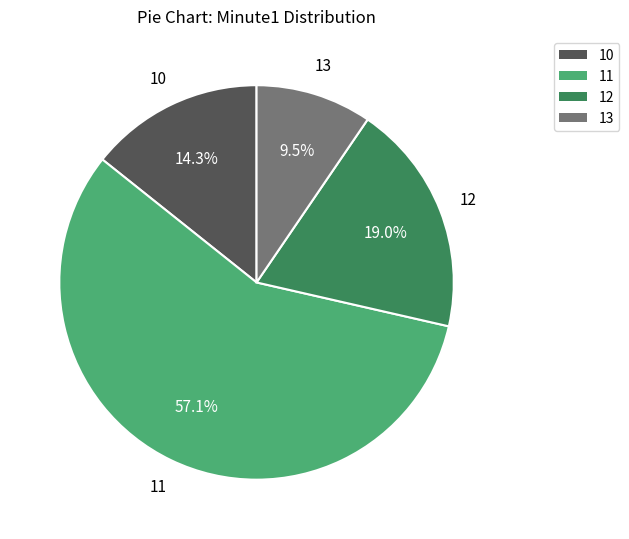

What is the ratio of the value at 11 to the value at 12?

3.0